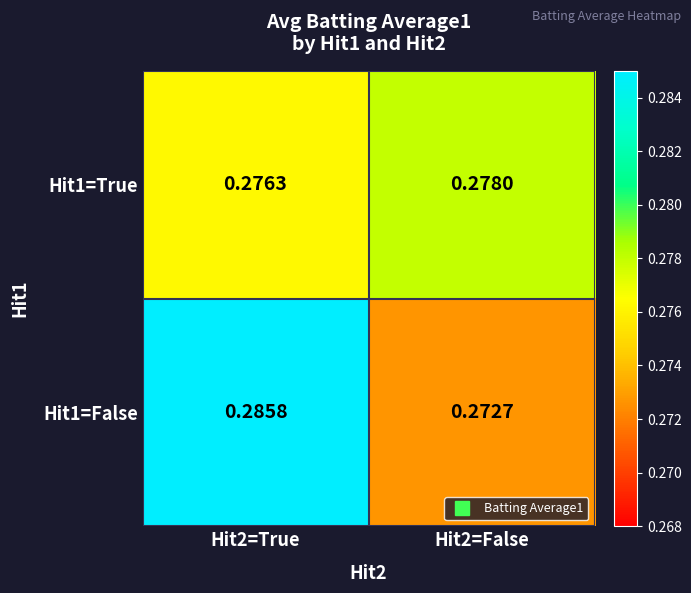

Is the value of Hit1=False at Hit2=False greater than the value of Hit1=True at Hit2=True?

No